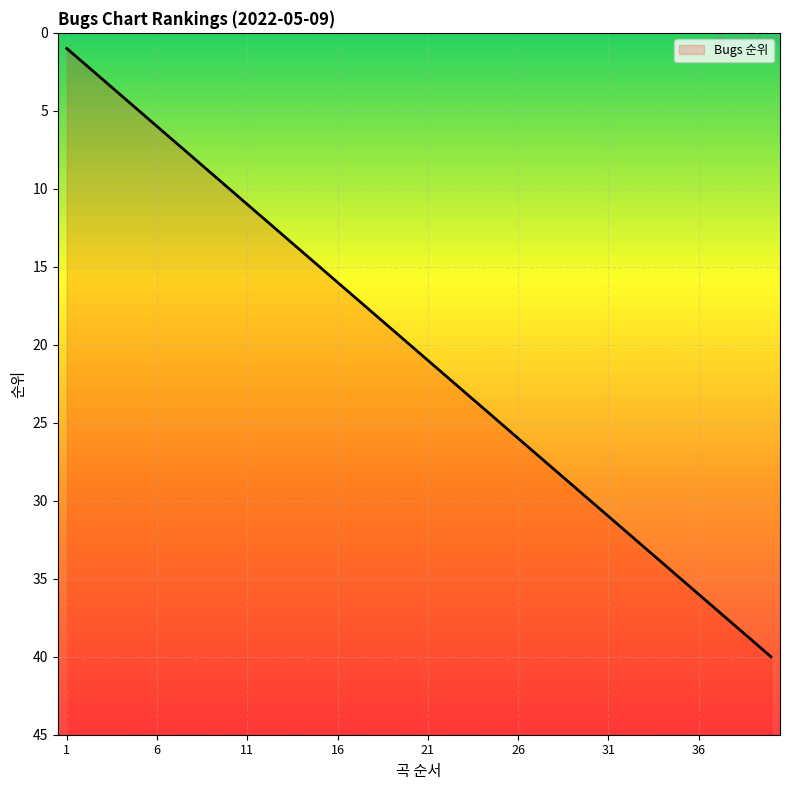

The value at 8 is 8. True or false?

True